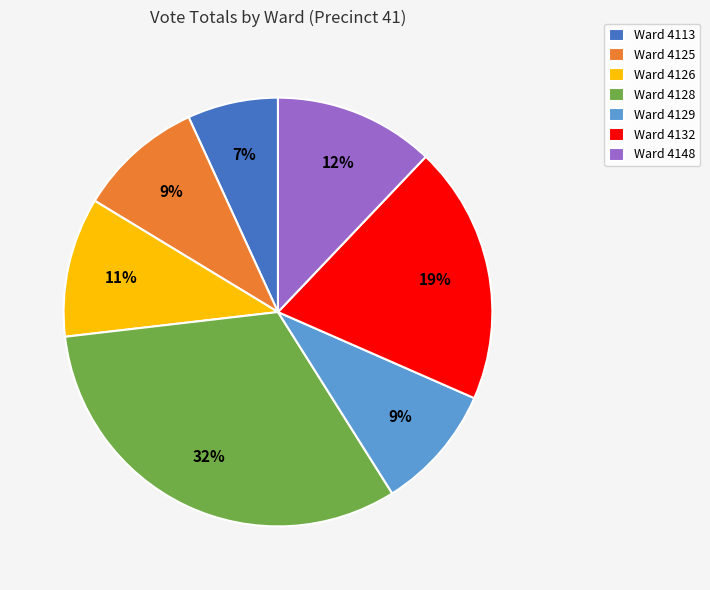

Is the sum of Ward 4128 and Ward 4126 greater than half?

No